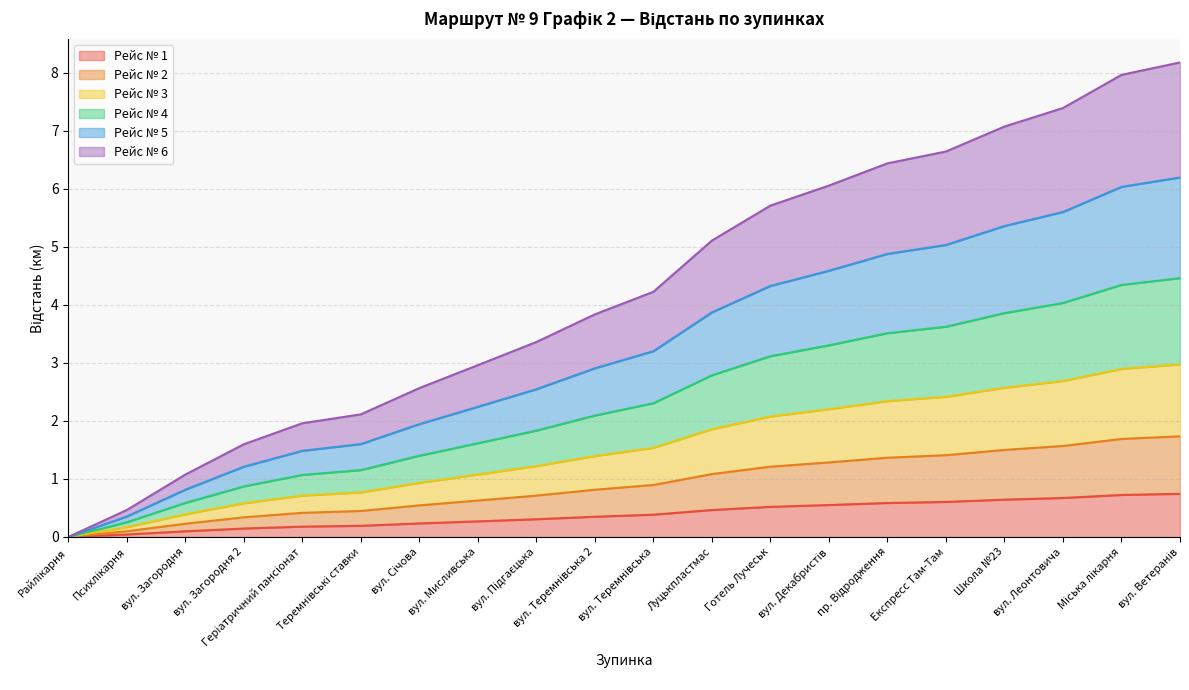

What is the highest value of the Рейс № 1 series?

0.7